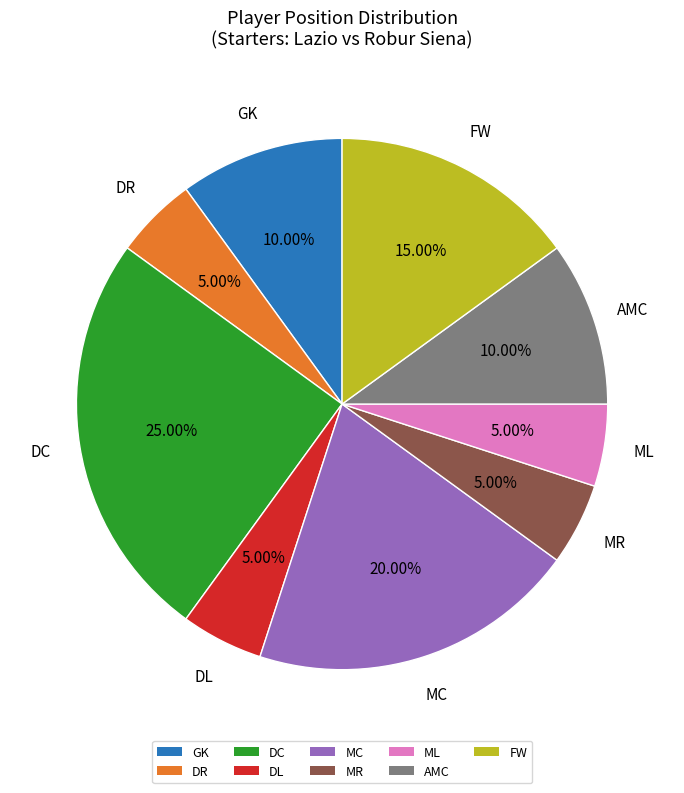

Count the number of slices in the pie.

9